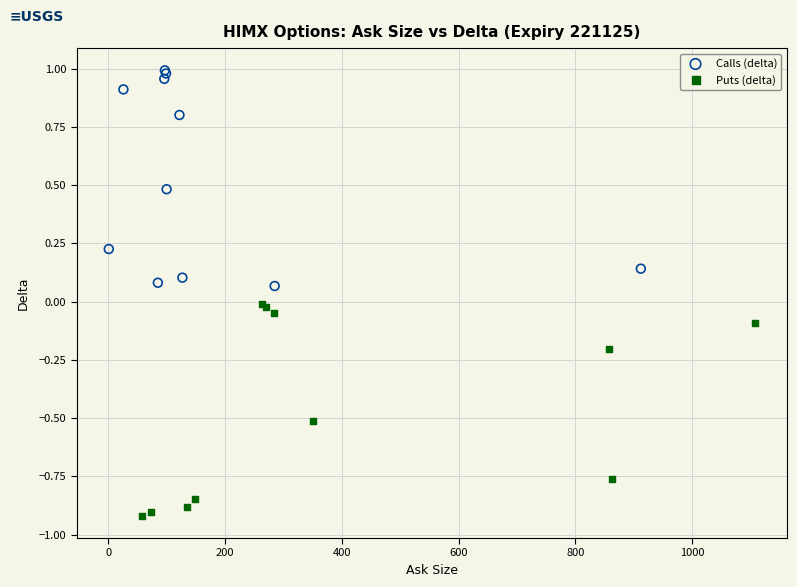

Which series contains the highest Y value?

Calls (delta)